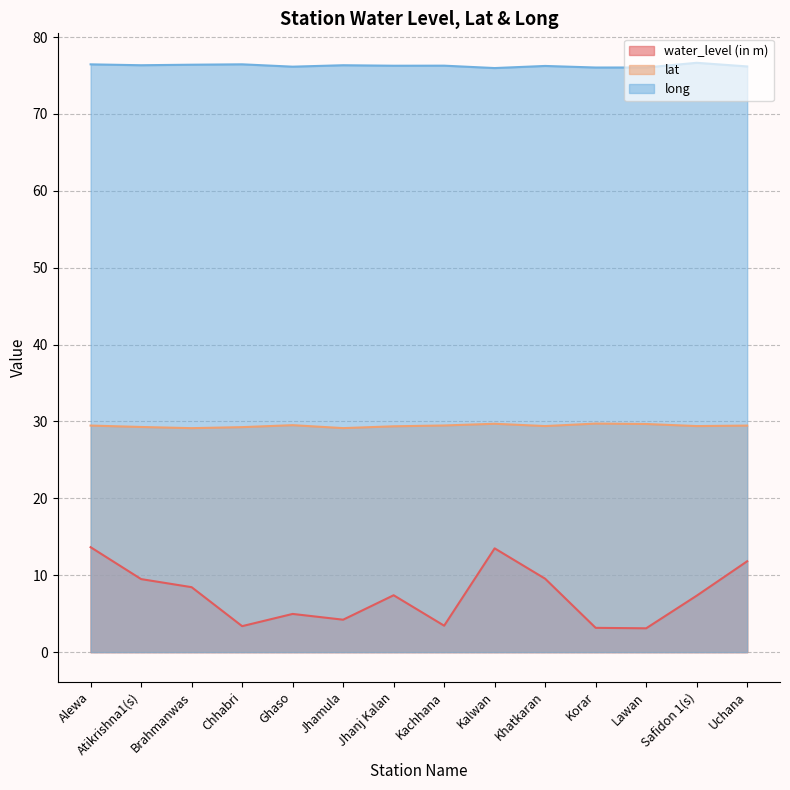

Which series has the largest total across all categories?

long